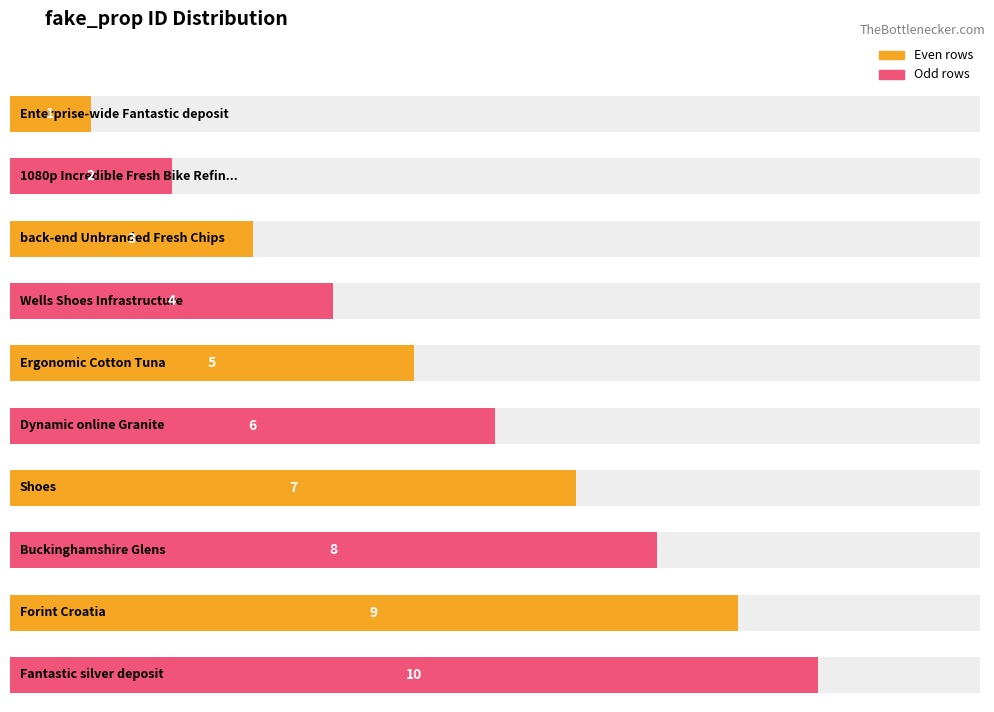

What is the average value?

6